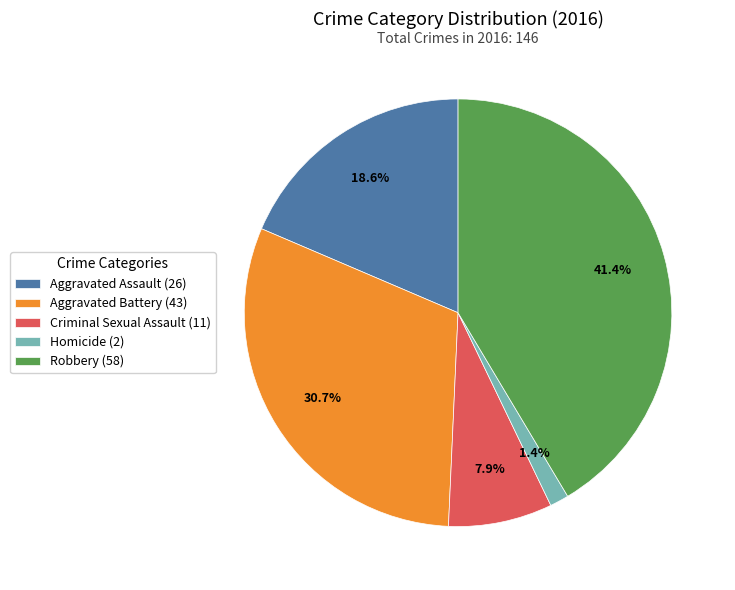

Does Criminal Sexual Assault account for over 50% of the chart?

No